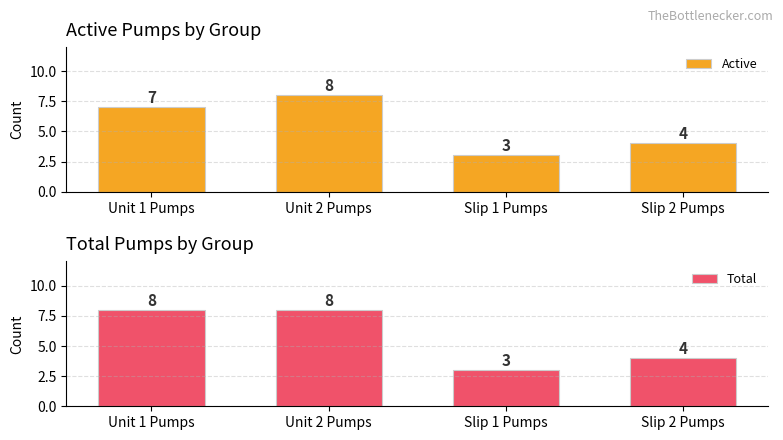

Which label corresponds to the smallest value in the chart?

Slip 1 Pumps